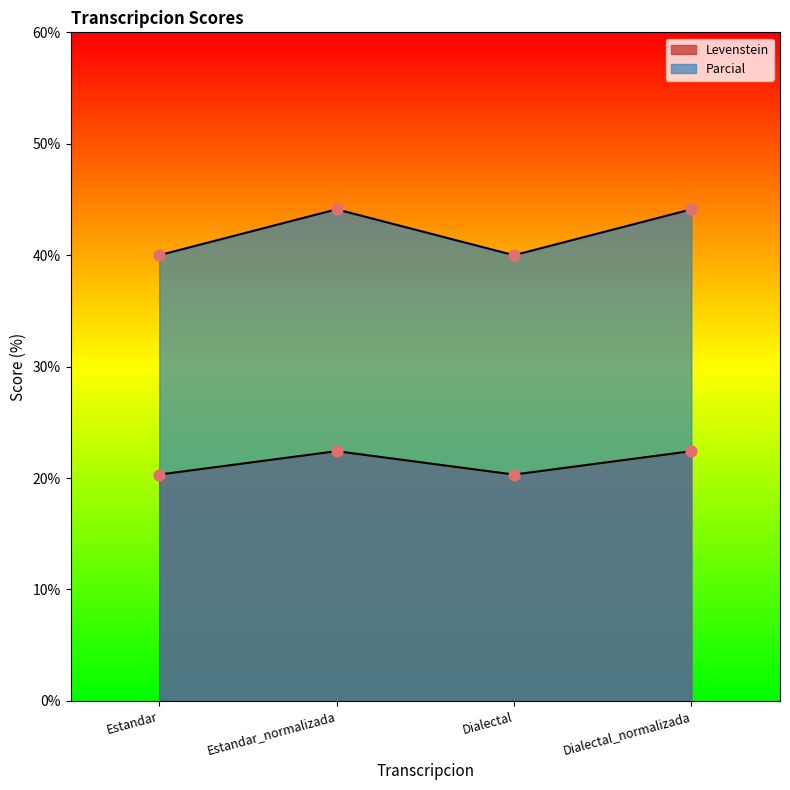

What are all the series names shown in the legend?

Levenstein, Parcial